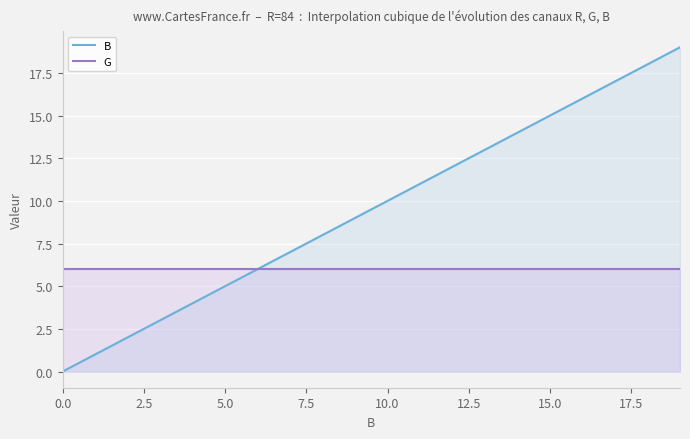

At which category is the sum across all series the highest?

19